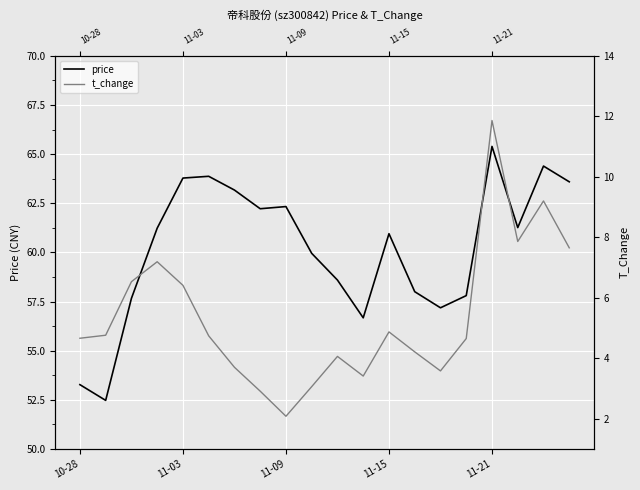

How many series are shown in this chart?

2